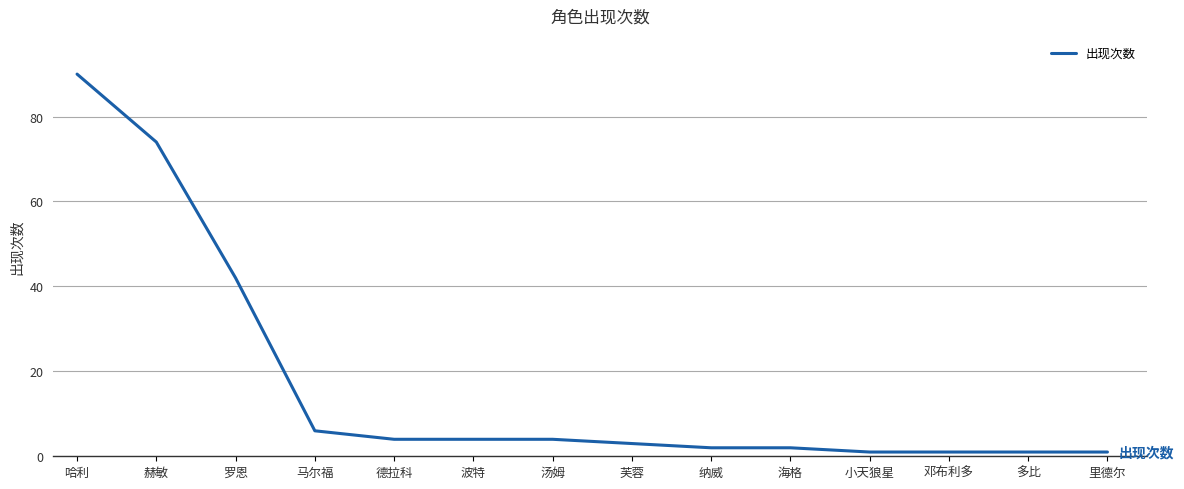

Is it true that the value at 小天狼星 is 1?

True